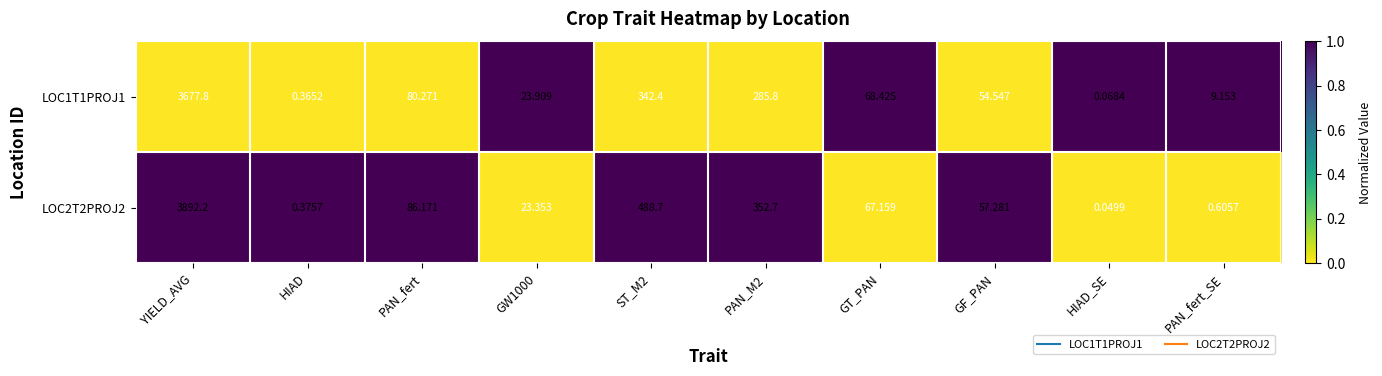

Count the number of categories in the chart.

10